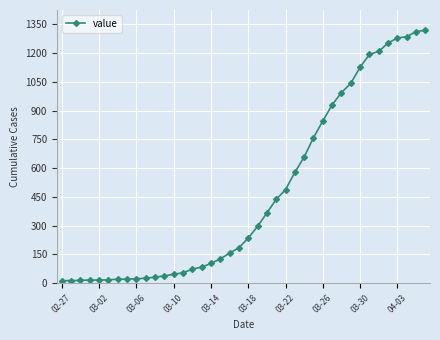

What is the difference between the maximum and minimum values?

1306